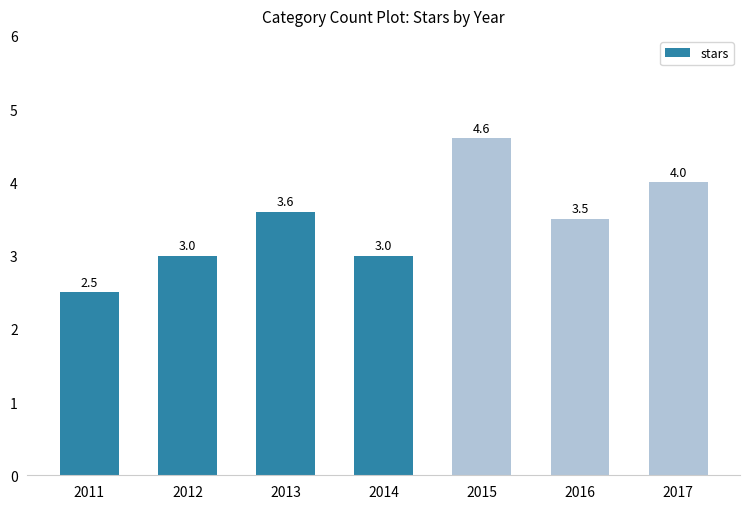

Reading left to right, transcribe all the data shown in this chart.

2.5	3.0	3.6	3.0	4.6	3.5	4.0